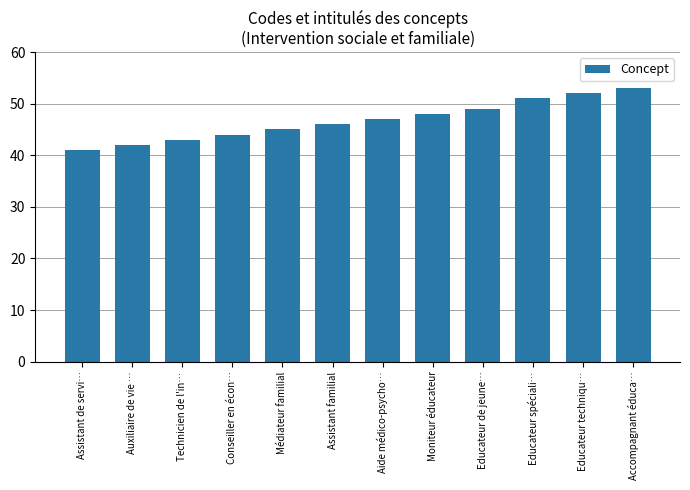

The chart shows a value of 52 at Educateur techniqu…. True or false?

True